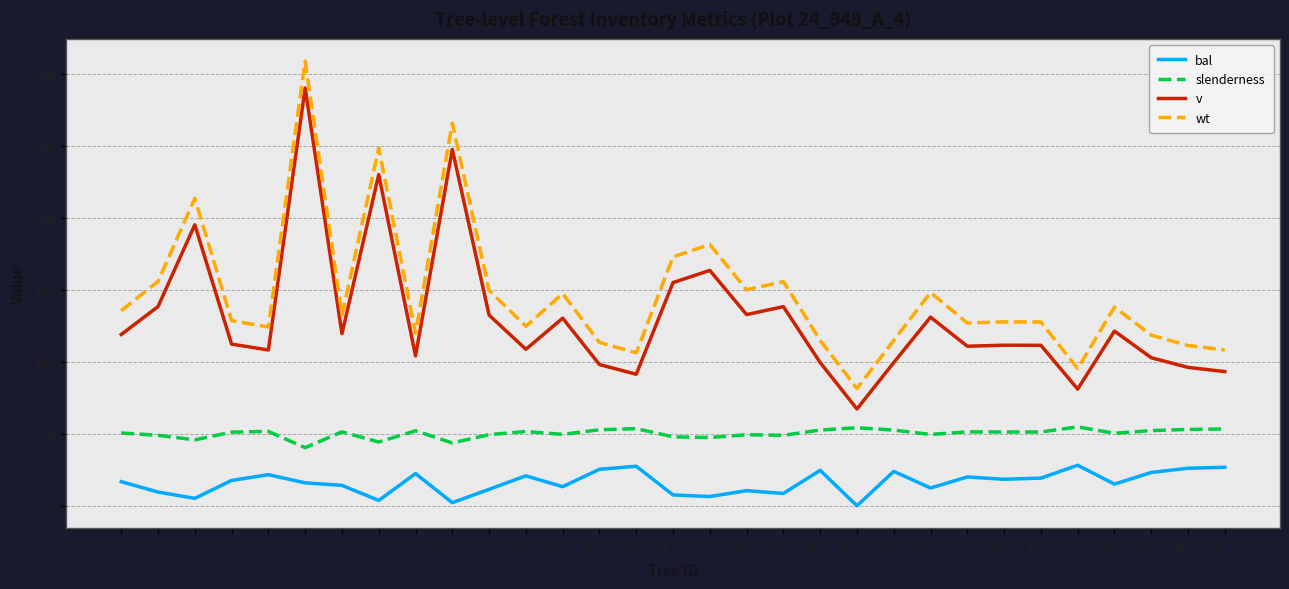

What is the total value across all series at 21?

203.1